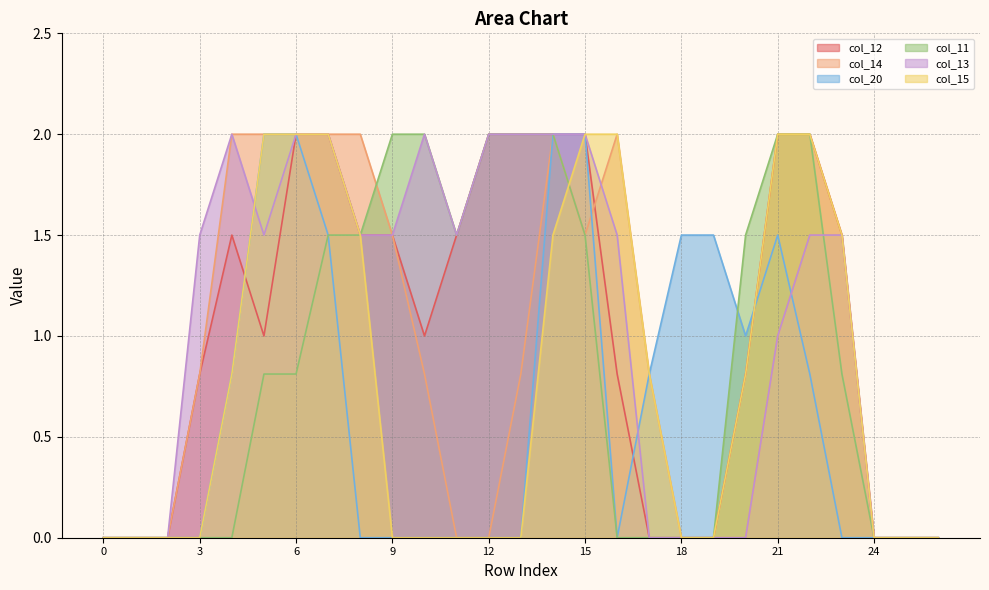

At how many categories does at least one series exceed 0?

21